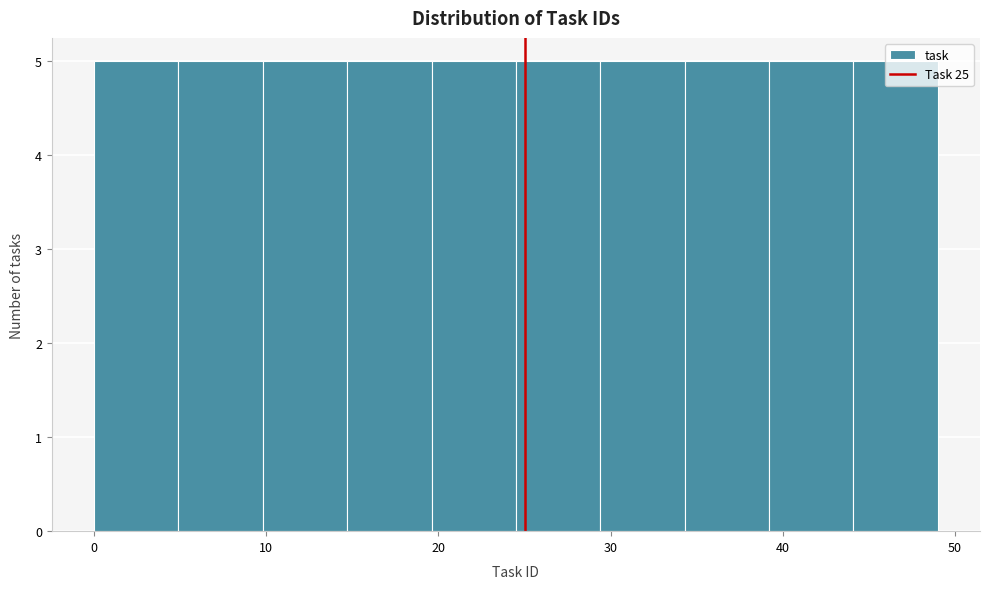

How tall is the bar that spans 44.1 to 49.0 on the x-axis? Neither the bar edges nor the heights are printed on the chart, so give them approximately, as read against the axes.

5